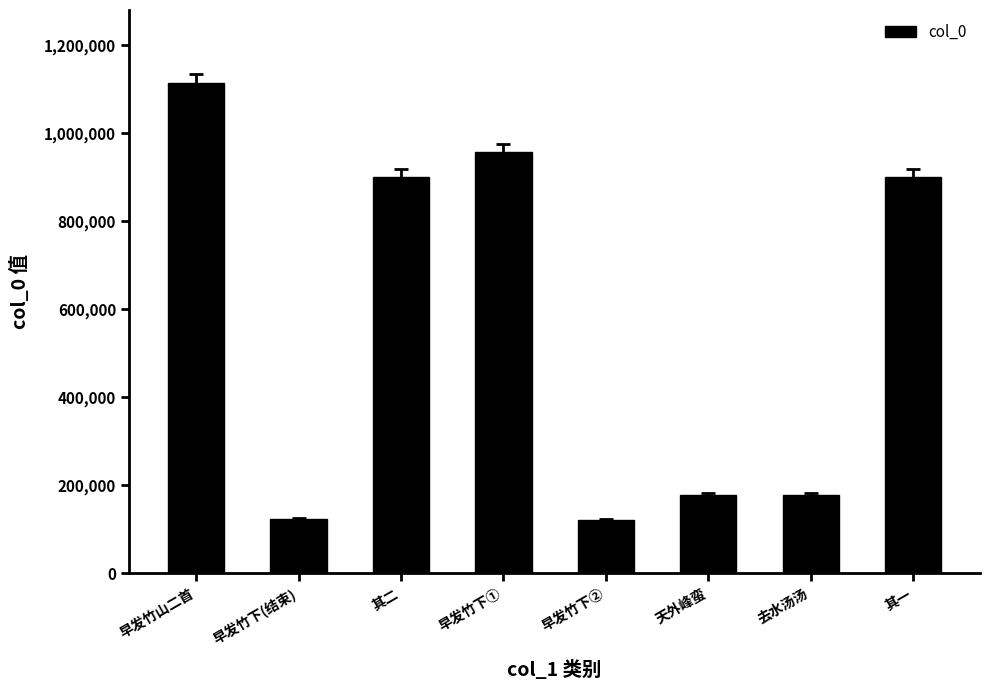

What is the label of the 5th bar from the right?

早发竹下①